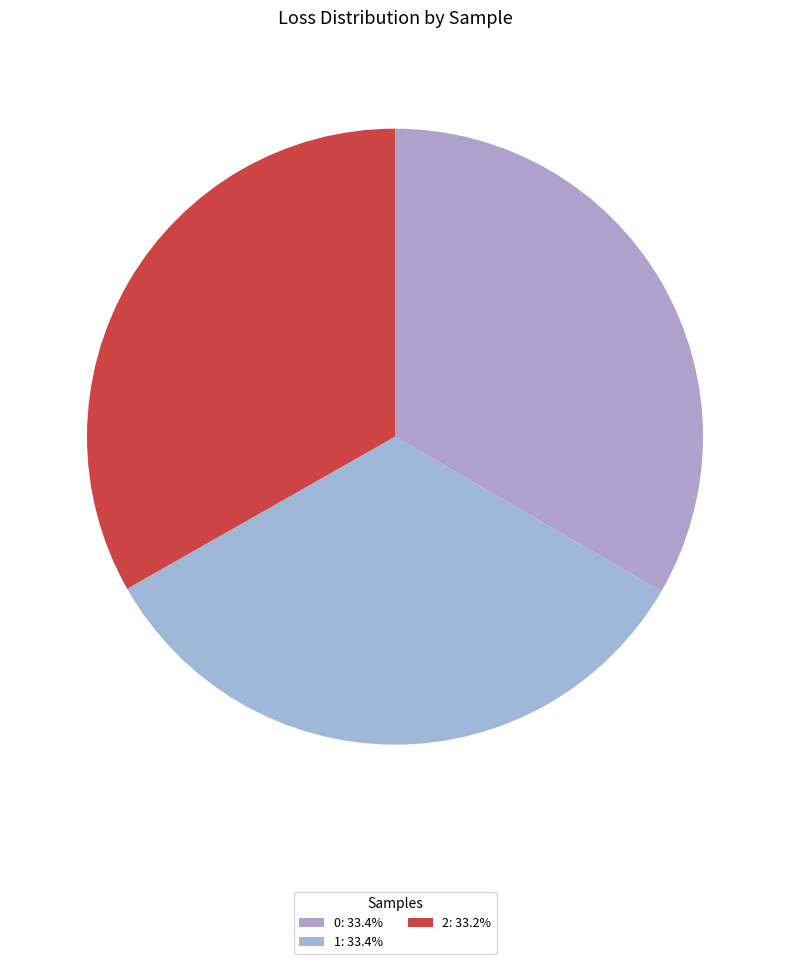

Combined, do 0 and 1 account for over 50%?

Yes